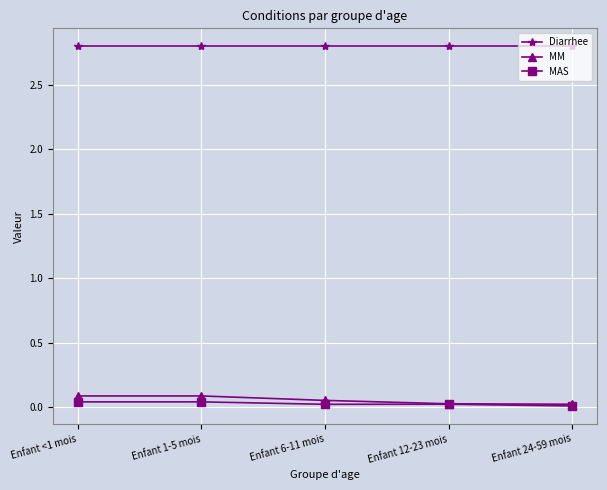

Rank the series by their maximum value, from highest to lowest.

Diarrhee, MM, MAS